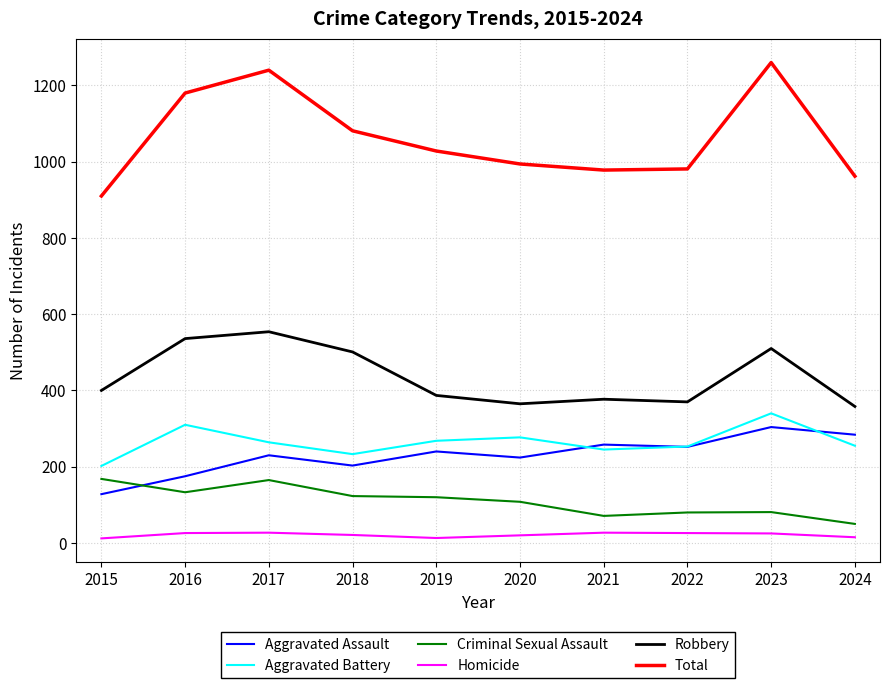

What are all the series names shown in the legend?

Aggravated Assault, Aggravated Battery, Criminal Sexual Assault, Homicide, Robbery, Total